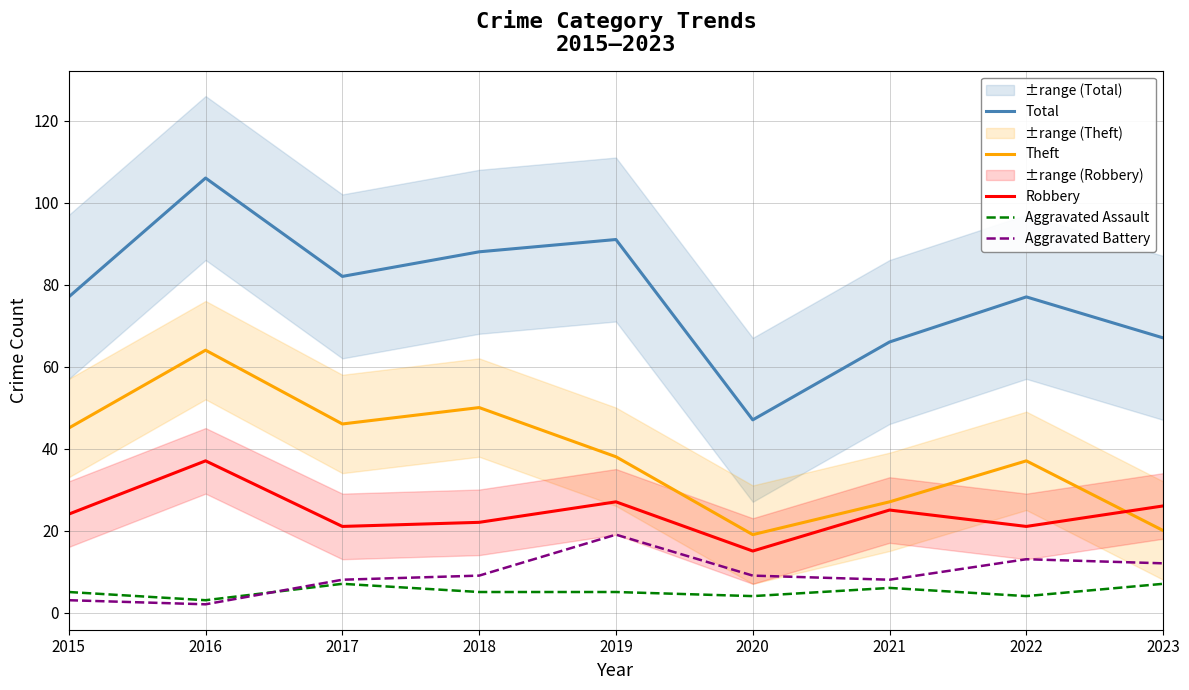

At how many categories does at least one series exceed 51?

8